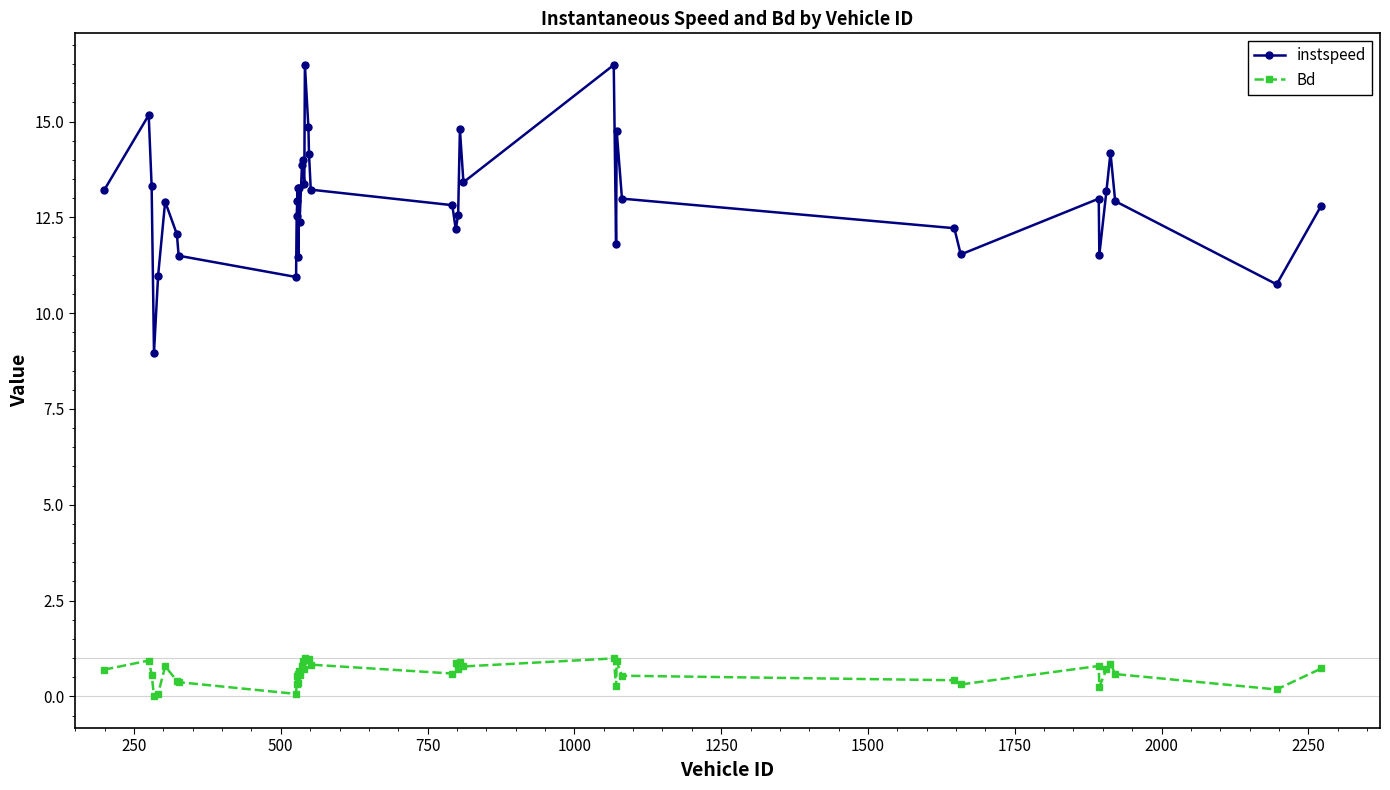

Rank the series by their maximum value, from lowest to highest.

Bd, instspeed